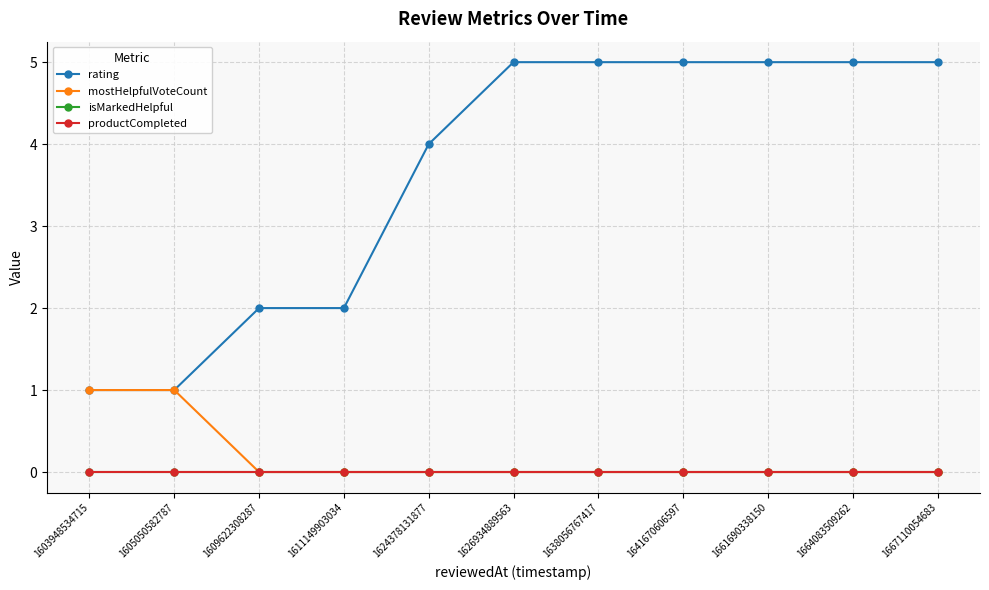

Does the chart have visible grid lines?

Yes